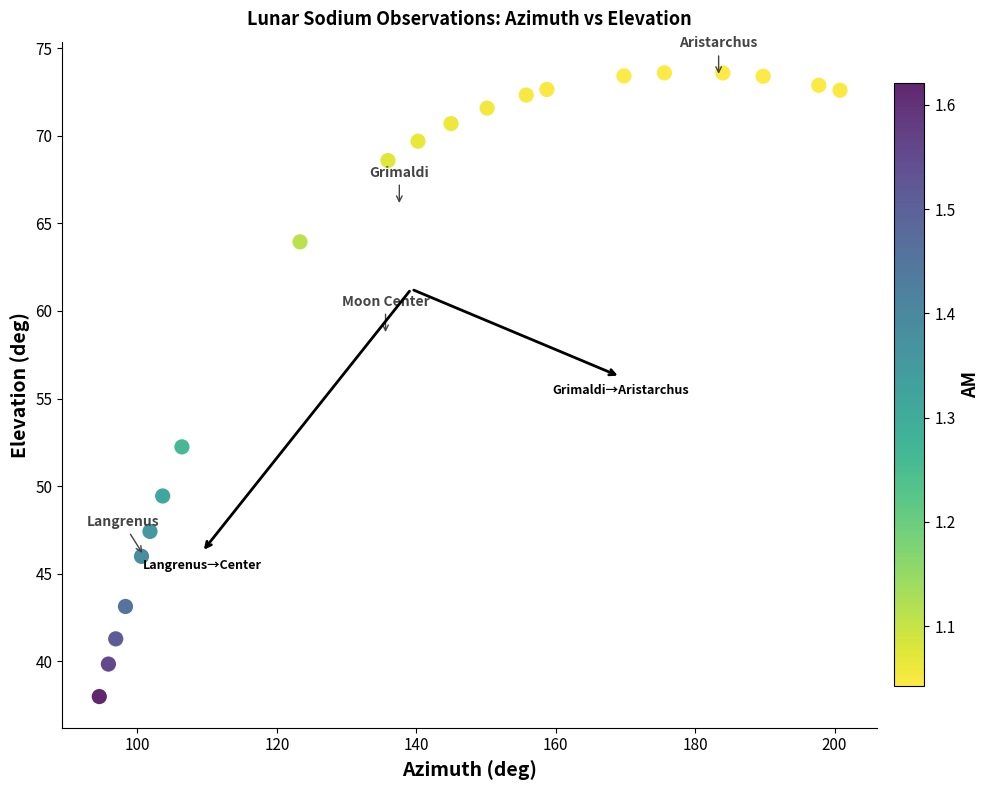

What Y value in the scatter plot is closest to 55?

52.2